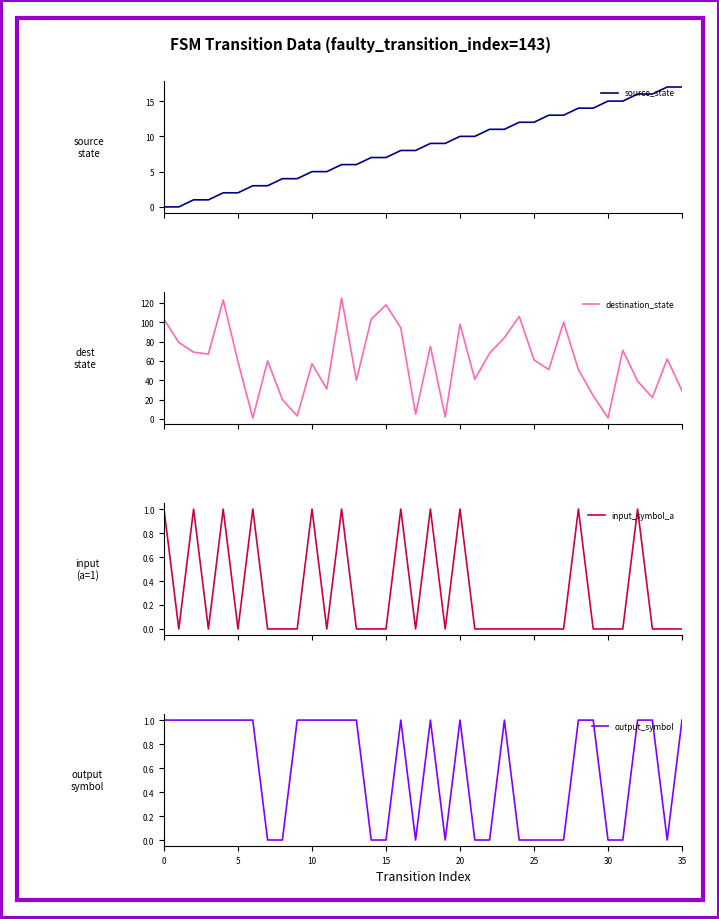

What is the difference between the output_symbol values at 21 and 33?

1